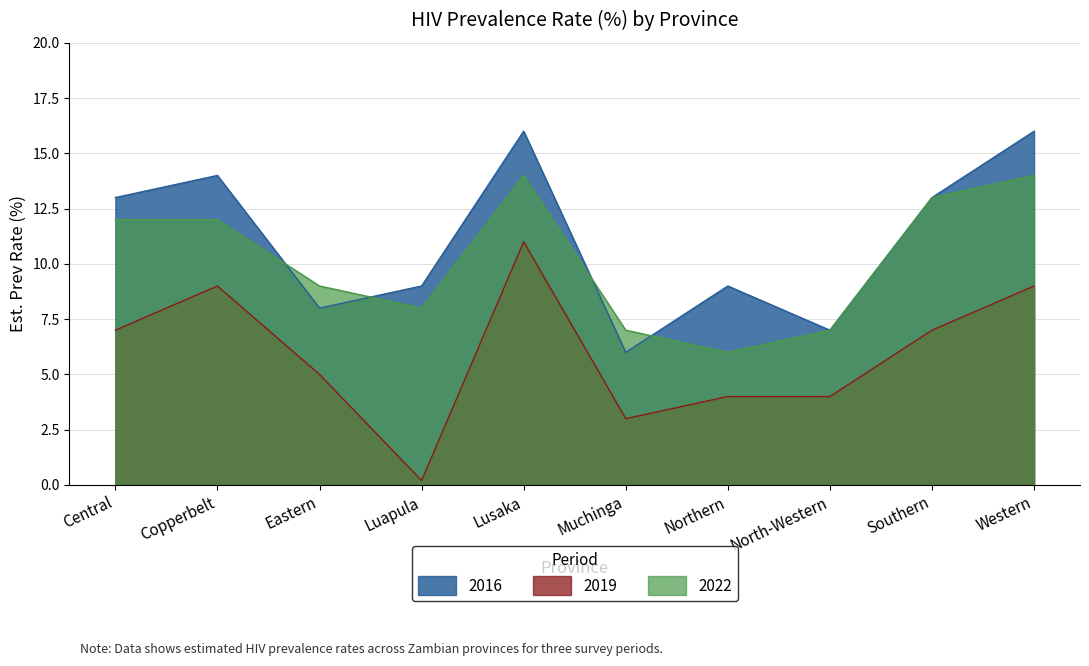

What is the label of the 3rd point from the right?

North-Western